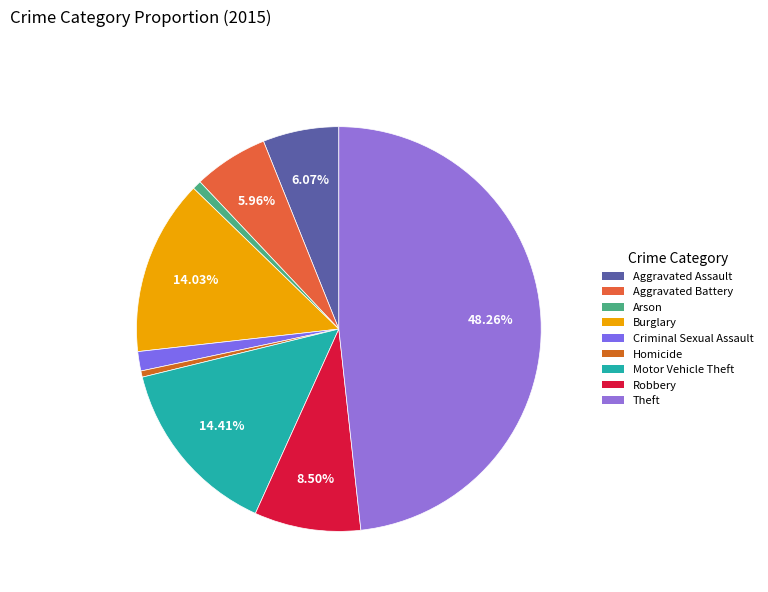

Rank the categories by value from lowest to highest.

Homicide, Arson, Criminal Sexual Assault, Aggravated Battery, Aggravated Assault, Robbery, Burglary, Motor Vehicle Theft, Theft